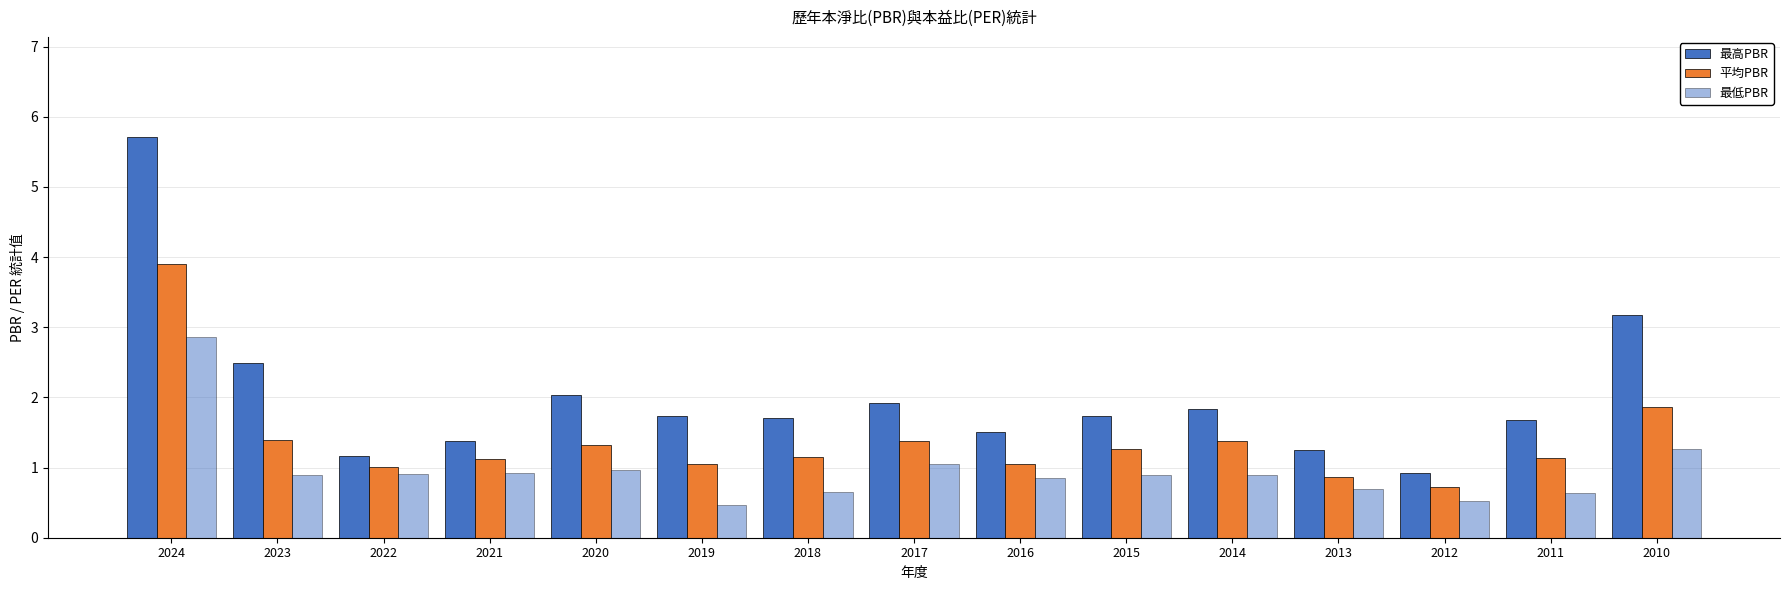

Does the chart contain stacked bars?

No